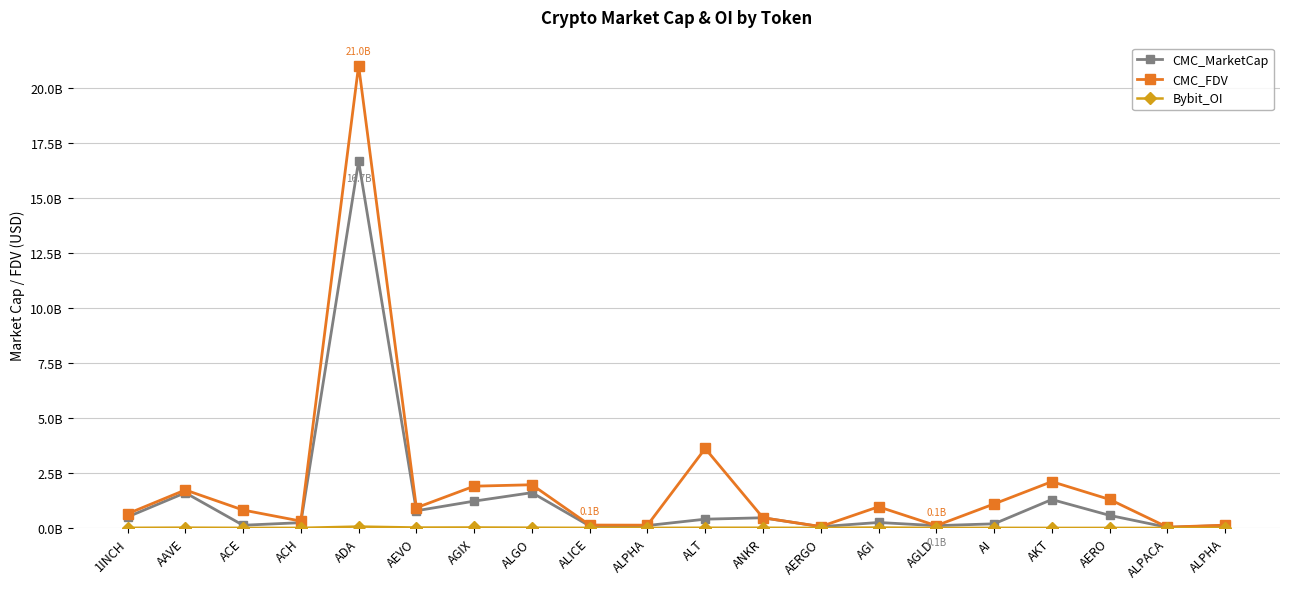

What is the difference between the maximum and minimum values in the CMC_MarketCap series?

16.6